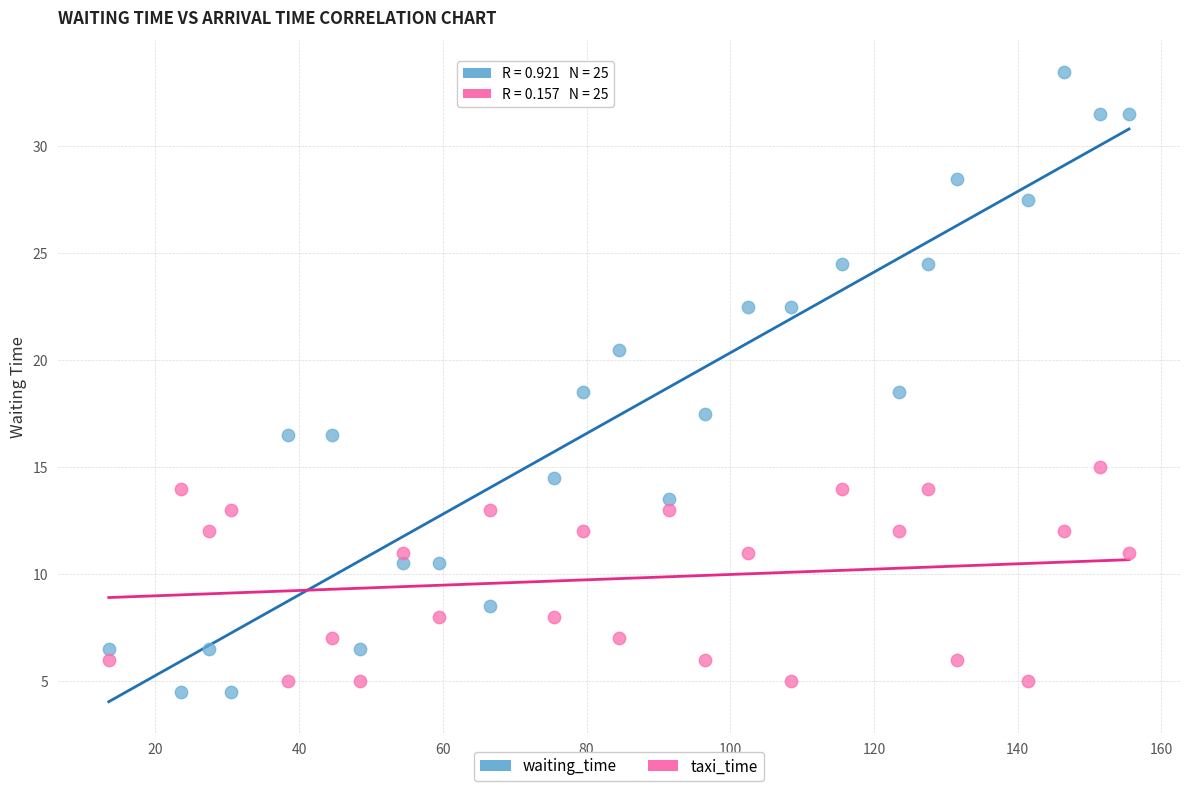

Which series contains the highest Y value?

waiting_time